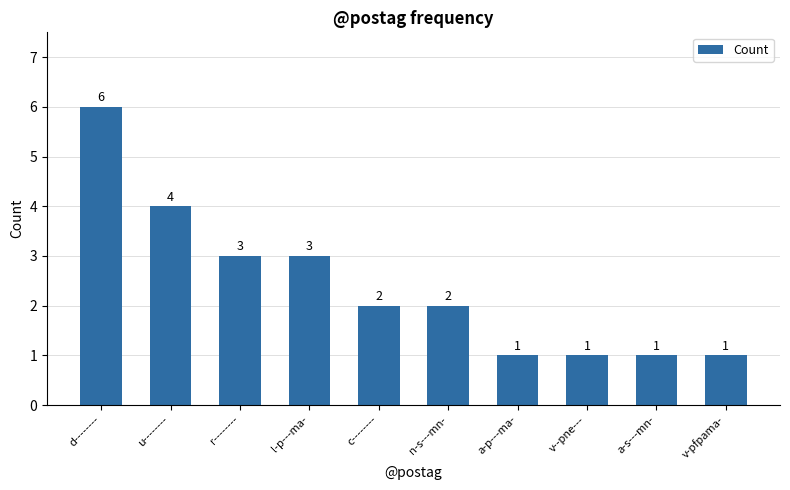

Approximately how many times larger is the value at l-p---ma- compared to a-p---ma-?

3.0